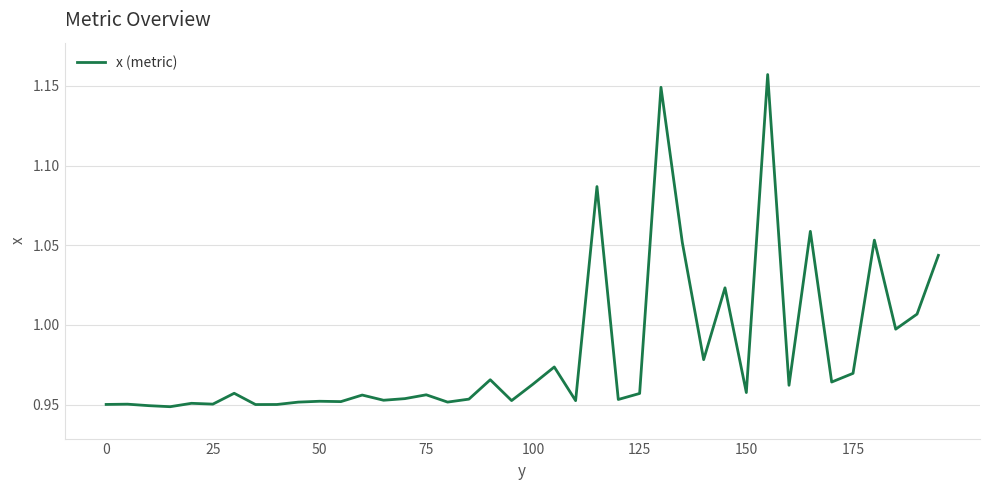

True or false: the data shows 0.6 at 75.

False